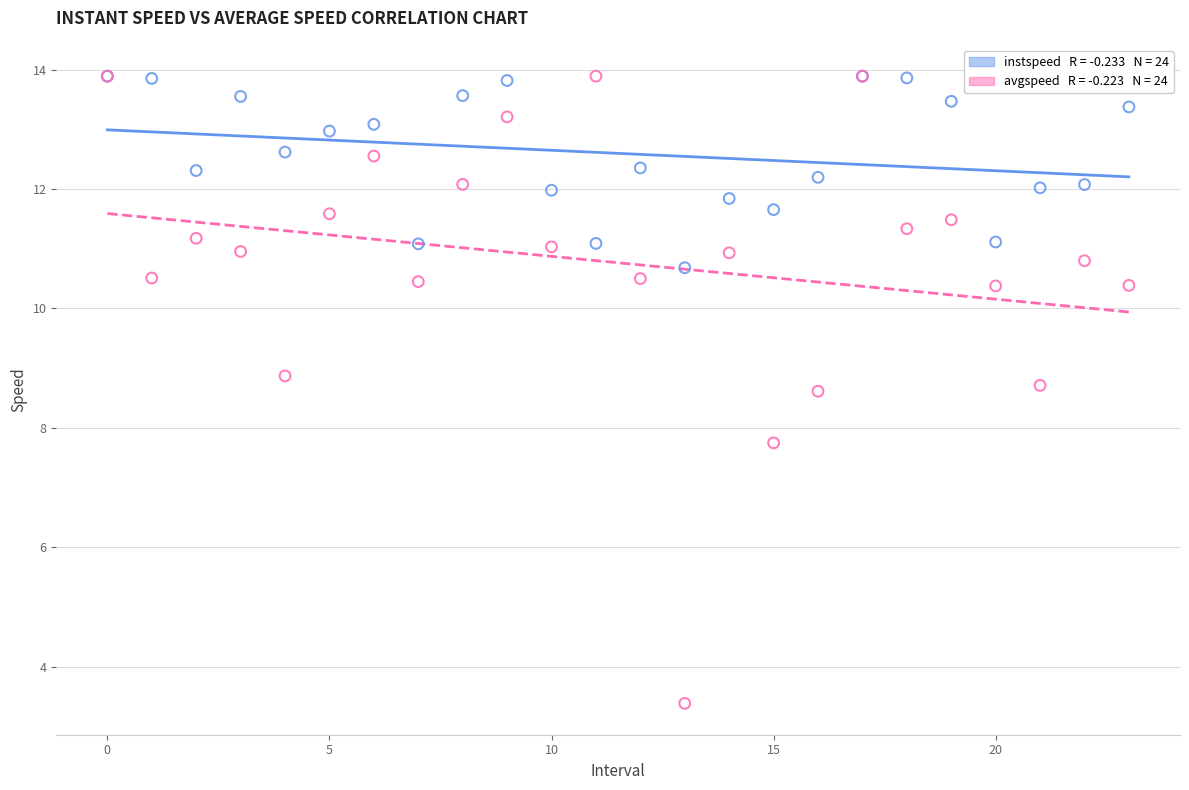

Across all series, what Y value is closest to 8?

7.7